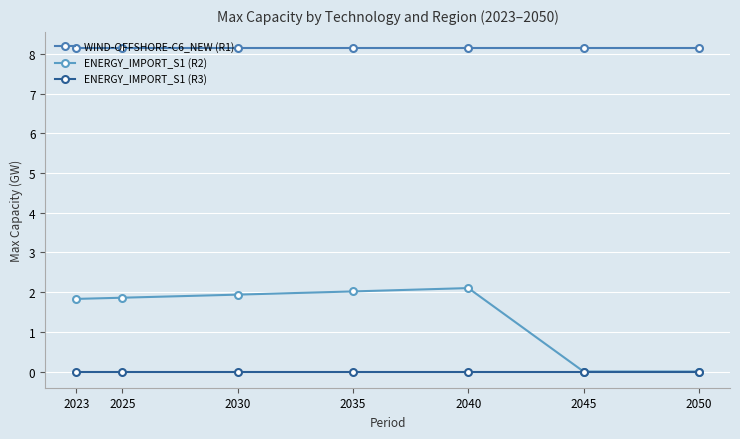

What is the difference between the ENERGY_IMPORT_S1 (R2) values at 2030 and 2040?

0.2